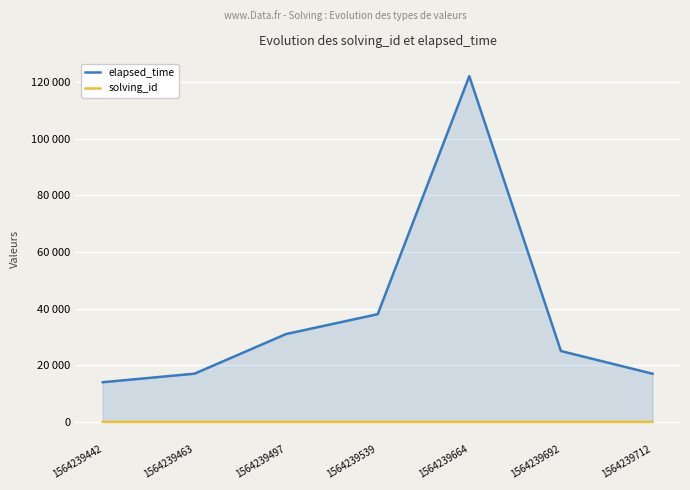

What is the sum of all solving_id values?

28